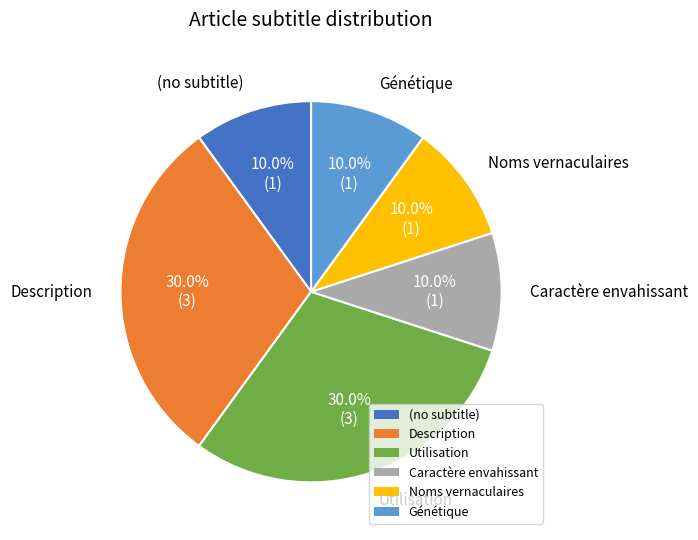

The Caractère envahissant slice represents 1% of the pie. True or false?

False